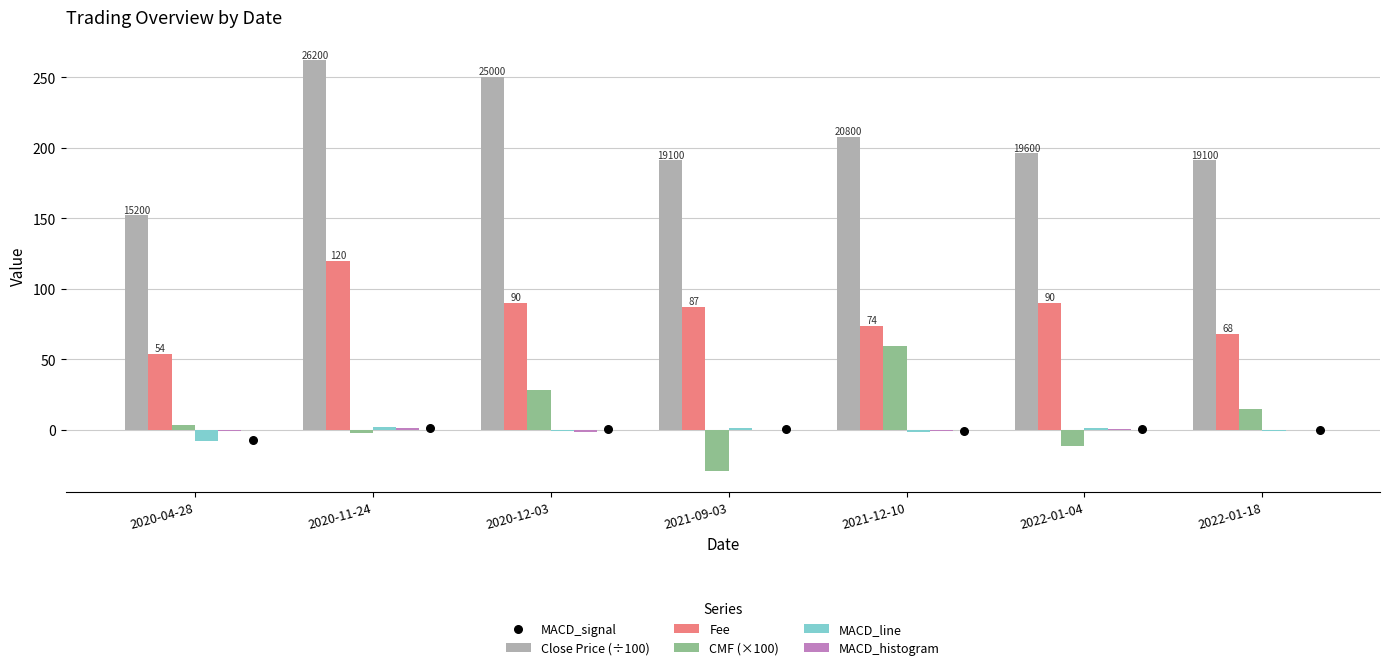

What are all the series names shown in the legend?

Close Price (÷100), Fee, CMF (×100), MACD_line, MACD_histogram, MACD_signal